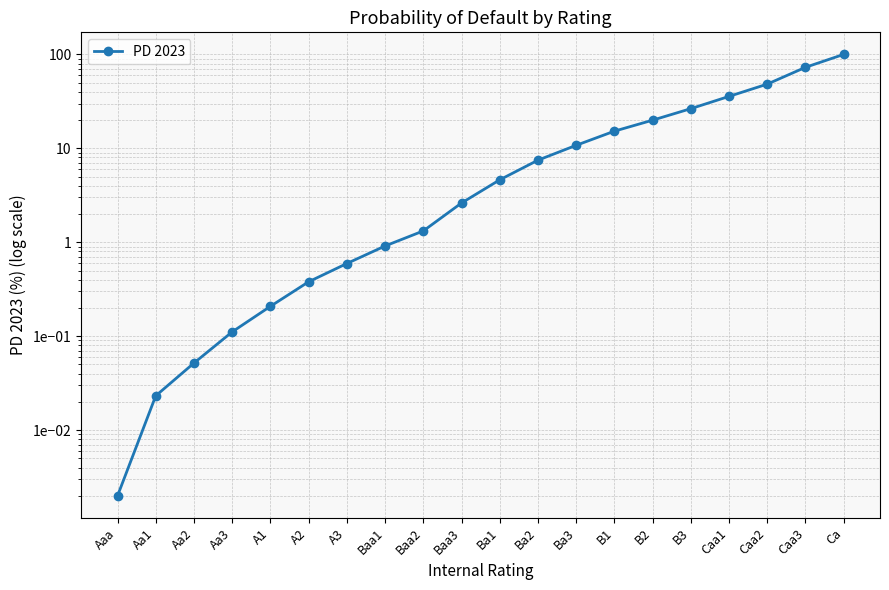

Does the chart have visible grid lines?

Yes